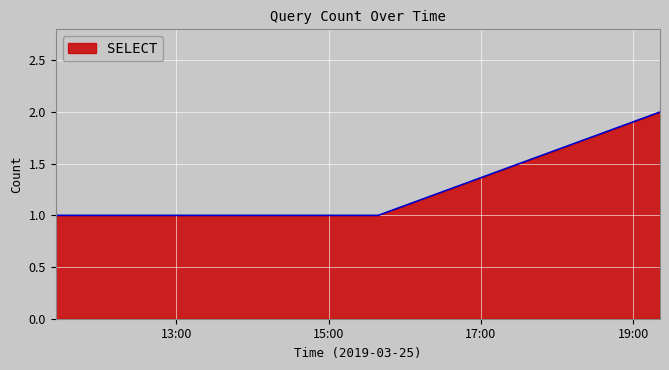

How many categories are shown in the chart?

7